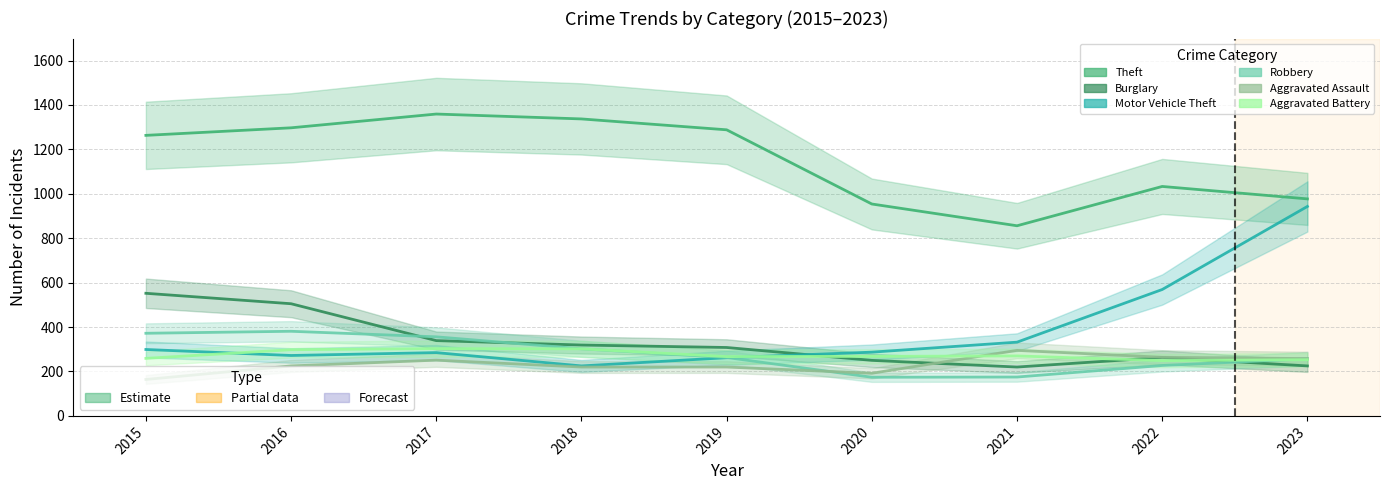

Which category has the lowest value in the Burglary series?

2021